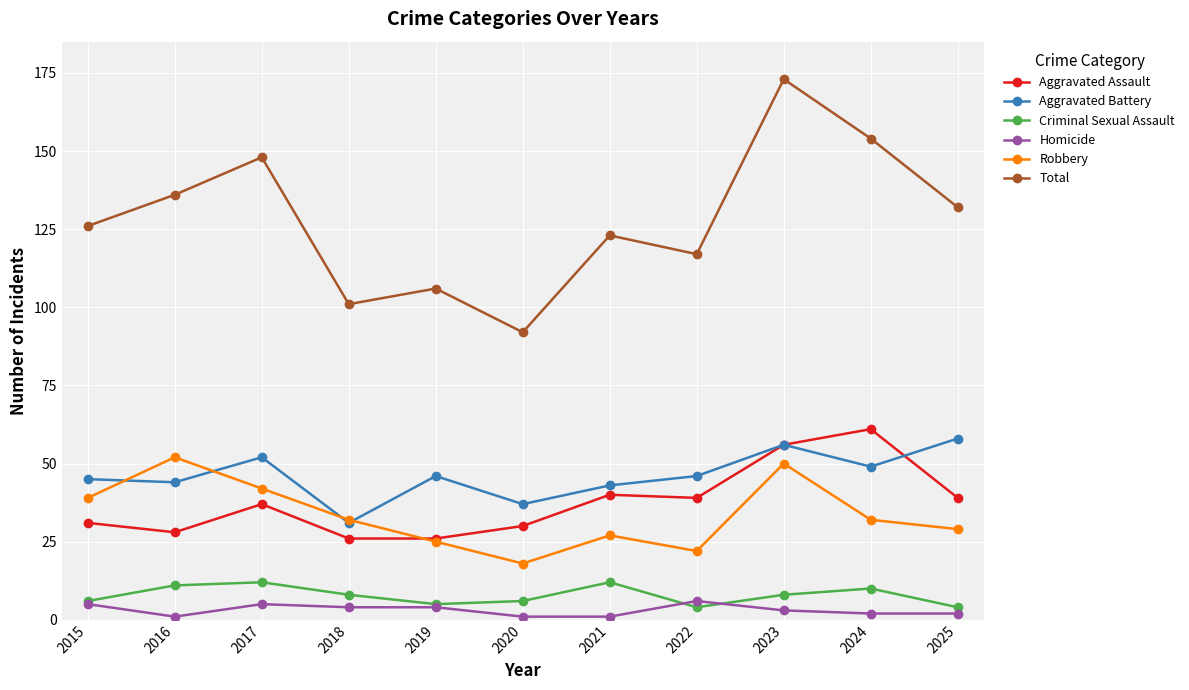

How many interior local peaks does the Aggravated Battery series have?

3